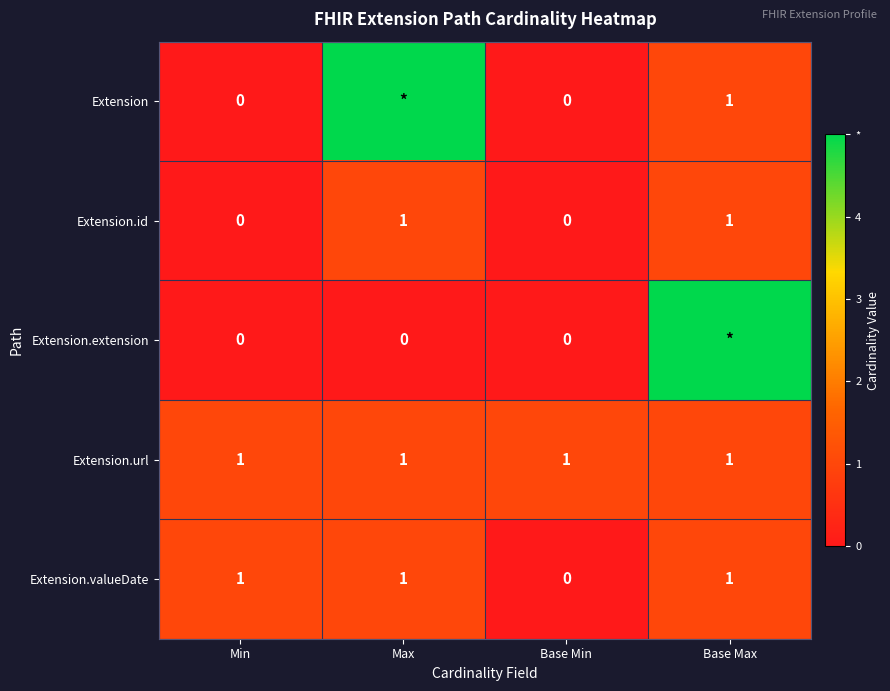

Is it true that Extension.url equals 1 at Base Min?

True